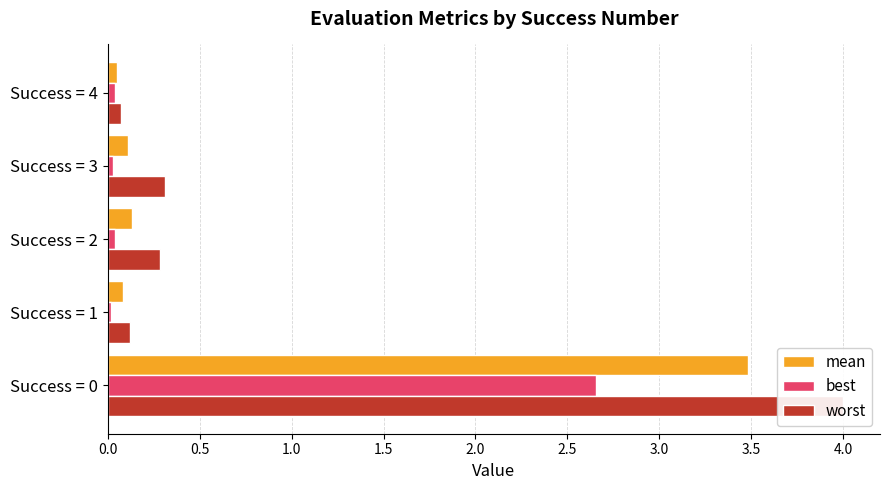

Rank the series at Success = 3 from lowest to highest value.

best, mean, worst